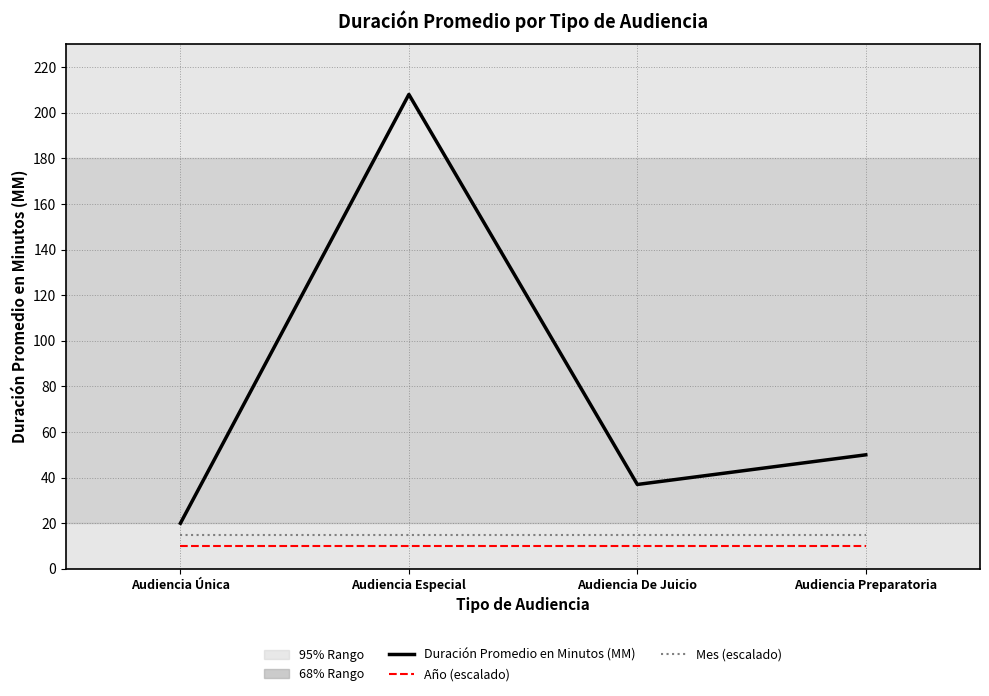

What is the maximum value for Duración Promedio en Minutos (MM)?

208